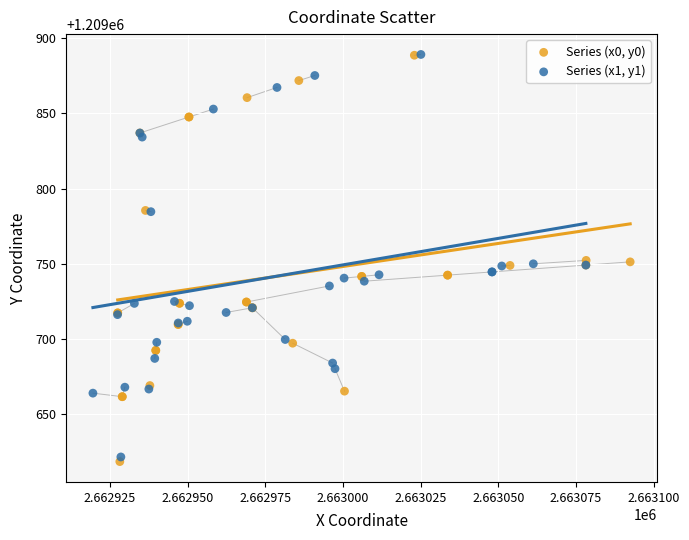

Which series has the widest spread of Y values?

Series (x0, y0)